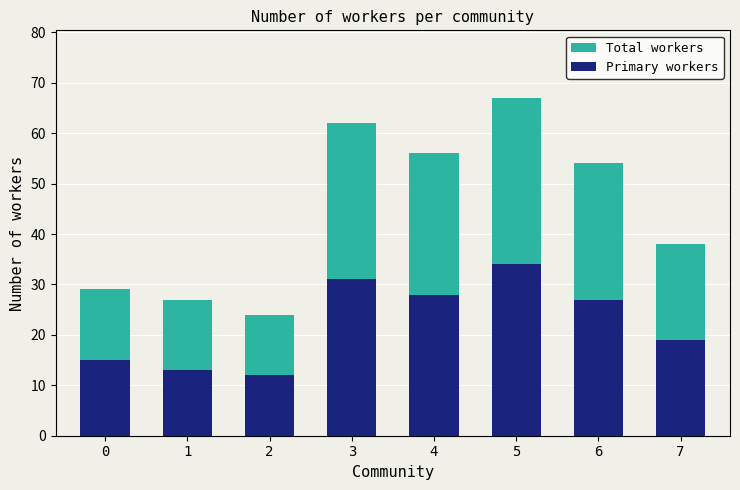

The Primary workers series shows 22 at 5. True or false?

False